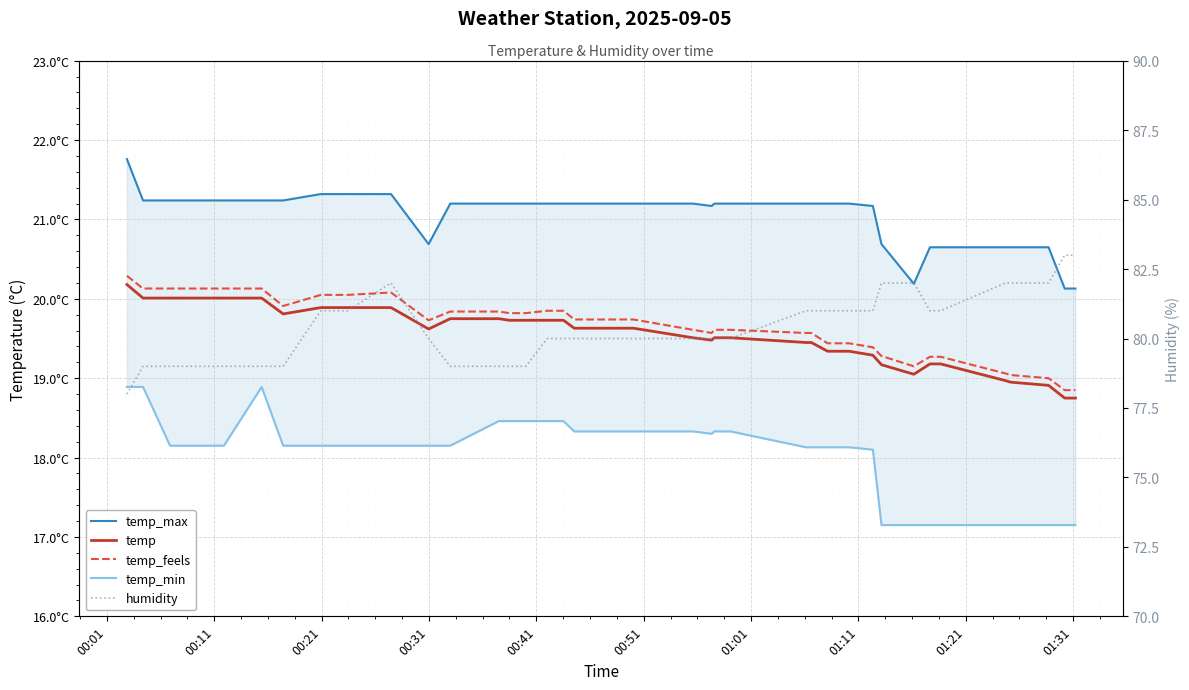

How many series are shown in this chart?

5